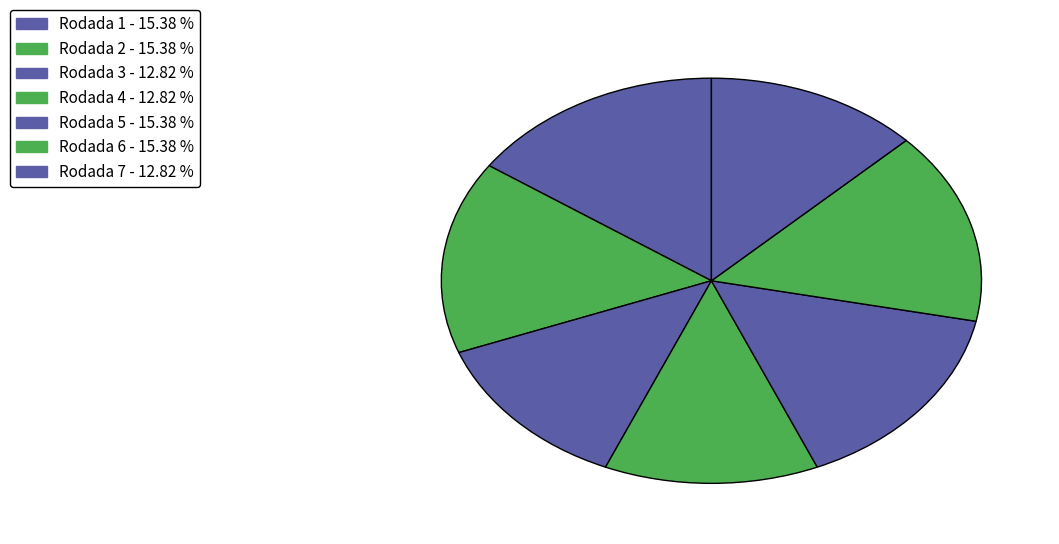

Is there a majority slice in this chart?

No